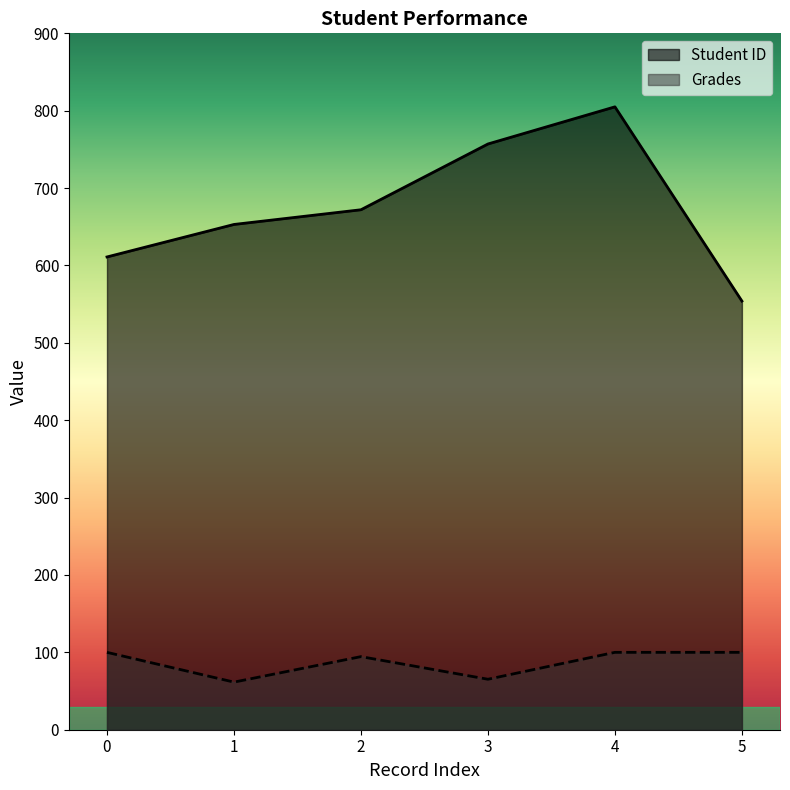

What is the difference between the maximum and minimum values in the Student ID series?

251.0